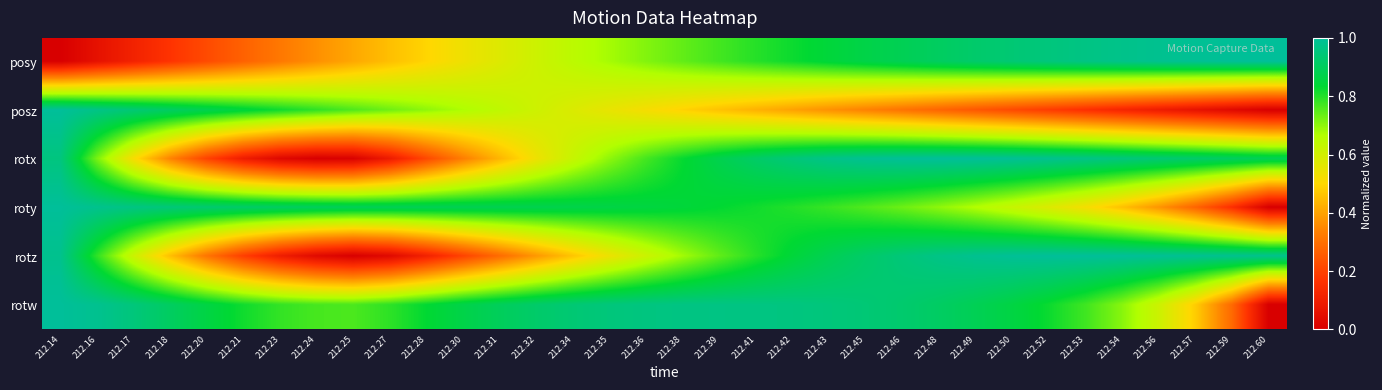

Reading left to right, transcribe all the data shown in this chart.

posy: 212.14=0.0	212.16=0.1	212.17=0.1	212.18=0.2	212.20=0.2	212.21=0.3	212.23=0.3	212.24=0.4	212.25=0.4	212.27=0.5	212.28=0.5	212.30=0.5	212.31=0.6	212.32=0.6	212.34=0.6	212.35=0.7	212.36=0.7	212.38=0.7	212.39=0.8	212.41=0.8	212.42=0.8	212.43=0.8	212.45=0.9	212.46=0.9	212.48=0.9	212.49=0.9	212.50=0.9	212.52=1.0	212.53=1.0	212.54=1.0	212.56=1.0	212.57=1.0	212.59=1.0	212.60=1.0
posz: 212.14=1.0	212.16=1.0	212.17=0.9	212.18=0.9	212.20=0.9	212.21=0.9	212.23=0.8	212.24=0.8	212.25=0.8	212.27=0.7	212.28=0.7	212.30=0.7	212.31=0.6	212.32=0.6	212.34=0.6	212.35=0.5	212.36=0.5	212.38=0.5	212.39=0.5	212.41=0.4	212.42=0.4	212.43=0.4	212.45=0.3	212.46=0.3	212.48=0.3	212.49=0.2	212.50=0.2	212.52=0.2	212.53=0.2	212.54=0.1	212.56=0.1	212.57=0.1	212.59=0.0	212.60=0.0
rotx: 212.14=1.0	212.16=0.7	212.17=0.5	212.18=0.3	212.20=0.2	212.21=0.1	212.23=0.0	212.24=0.0	212.25=0.0	212.27=0.1	212.28=0.2	212.30=0.3	212.31=0.4	212.32=0.5	212.34=0.6	212.35=0.7	212.36=0.8	212.38=0.8	212.39=0.9	212.41=0.9	212.42=0.9	212.43=1.0	212.45=1.0	212.46=1.0	212.48=1.0	212.49=1.0	212.50=1.0	212.52=1.0	212.53=1.0	212.54=1.0	212.56=0.9	212.57=0.9	212.59=0.9	212.60=0.9
roty: 212.14=1.0	212.16=1.0	212.17=1.0	212.18=0.9	212.20=0.9	212.21=0.9	212.23=0.9	212.24=0.9	212.25=0.9	212.27=0.9	212.28=0.9	212.30=0.9	212.31=0.9	212.32=0.9	212.34=0.9	212.35=0.9	212.36=0.9	212.38=0.8	212.39=0.8	212.41=0.8	212.42=0.8	212.43=0.8	212.45=0.8	212.46=0.7	212.48=0.7	212.49=0.7	212.50=0.6	212.52=0.6	212.53=0.5	212.54=0.5	212.56=0.4	212.57=0.3	212.59=0.2	212.60=0.0
rotz: 212.14=1.0	212.16=0.8	212.17=0.6	212.18=0.5	212.20=0.3	212.21=0.2	212.23=0.1	212.24=0.0	212.25=0.0	212.27=0.0	212.28=0.1	212.30=0.2	212.31=0.3	212.32=0.4	212.34=0.5	212.35=0.5	212.36=0.6	212.38=0.7	212.39=0.7	212.41=0.8	212.42=0.8	212.43=0.9	212.45=0.9	212.46=0.9	212.48=1.0	212.49=1.0	212.50=1.0	212.52=1.0	212.53=1.0	212.54=1.0	212.56=1.0	212.57=1.0	212.59=1.0	212.60=1.0
rotw: 212.14=1.0	212.16=1.0	212.17=0.9	212.18=0.9	212.20=0.9	212.21=0.8	212.23=0.8	212.24=0.8	212.25=0.8	212.27=0.8	212.28=0.8	212.30=0.9	212.31=0.9	212.32=0.9	212.34=0.9	212.35=1.0	212.36=1.0	212.38=1.0	212.39=1.0	212.41=1.0	212.42=1.0	212.43=1.0	212.45=0.9	212.46=0.9	212.48=0.9	212.49=0.9	212.50=0.9	212.52=0.8	212.53=0.8	212.54=0.7	212.56=0.6	212.57=0.5	212.59=0.3	212.60=0.0